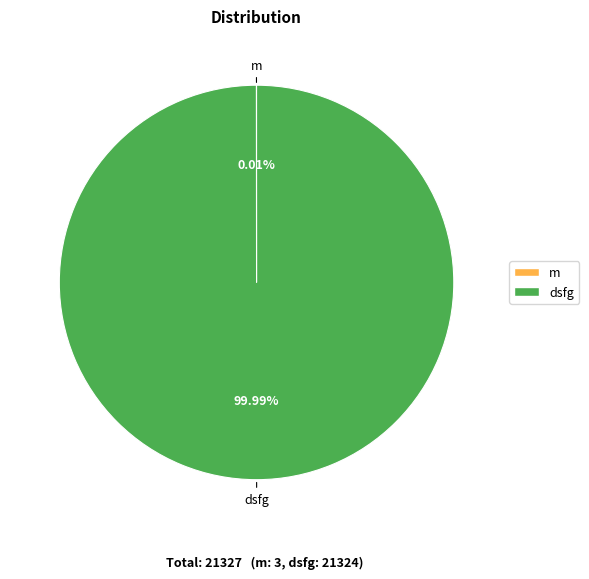

Which category has the biggest portion of the pie?

dsfg